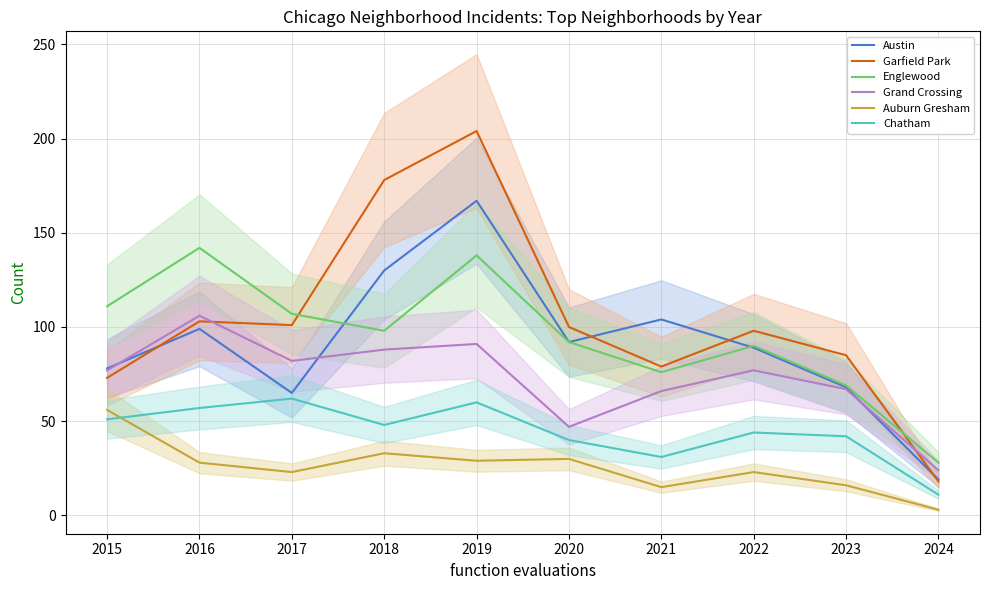

How many interior local peaks does the Grand Crossing series have?

3